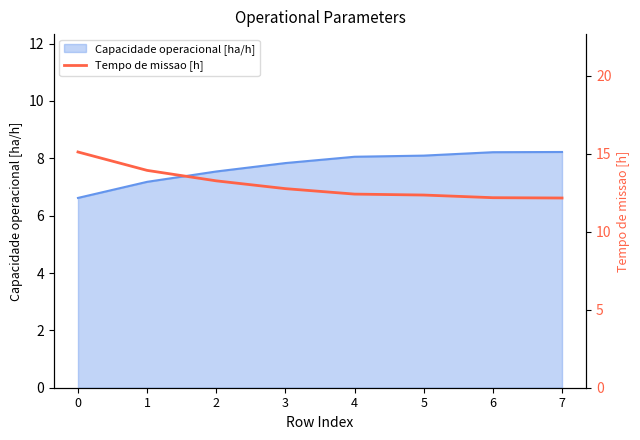

True or false: Capacidade operacional [ha/h] has a value of 11.2 at 5.

False